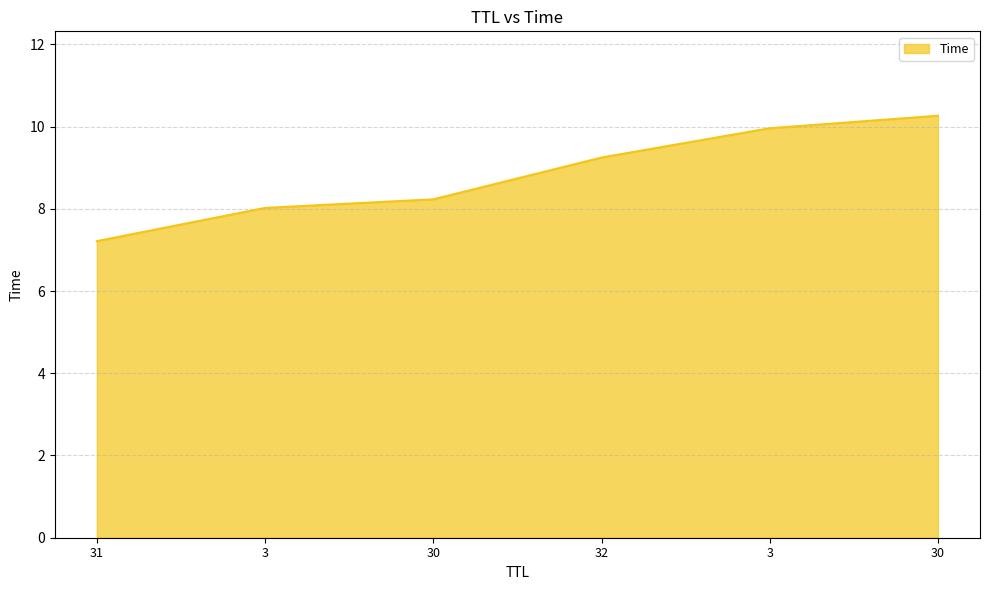

Rank the categories by value from highest to lowest.

30, 3, 32, 30, 3, 31